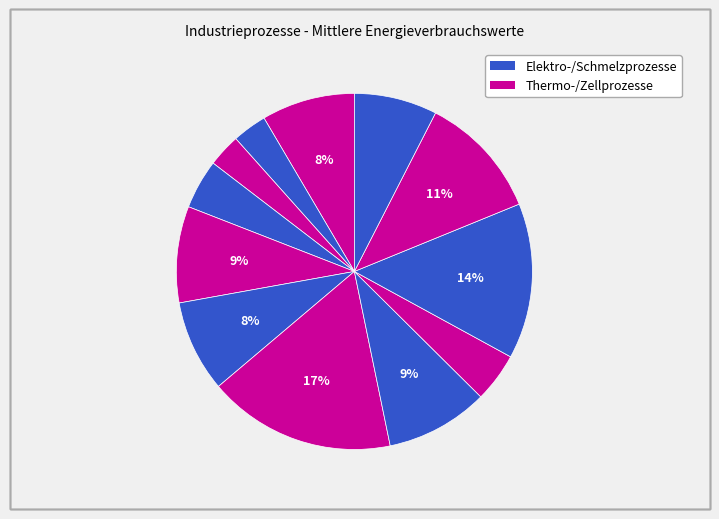

How many segments does this pie chart have?

12